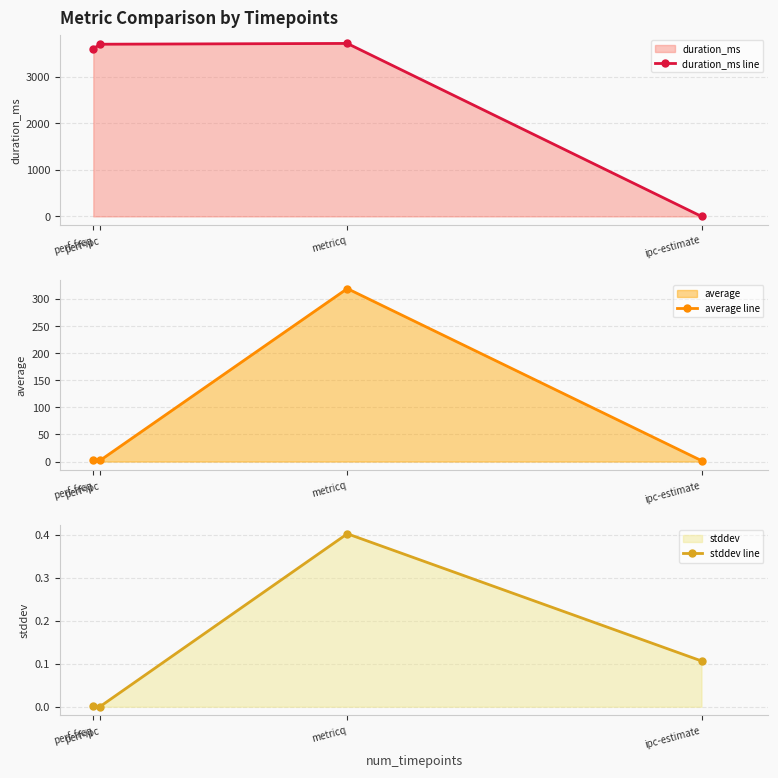

Which series changed the most between perf-freq and ipc-estimate?

duration_ms line